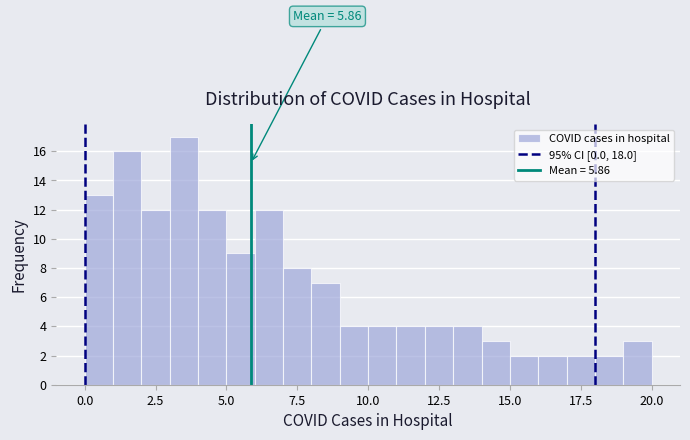

Read against the x-axis, roughly where is the centre of the tallest bar?

3.5